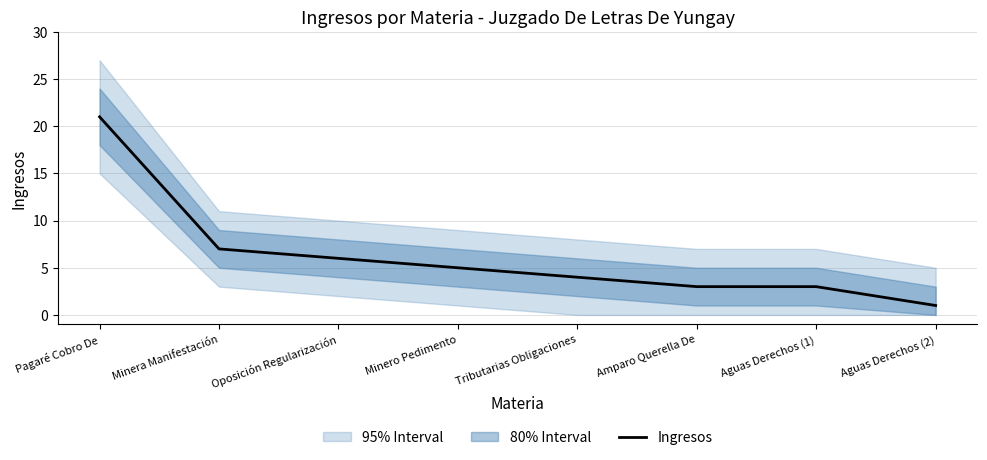

Which label corresponds to the smallest value in the chart?

Aguas Derechos (2)